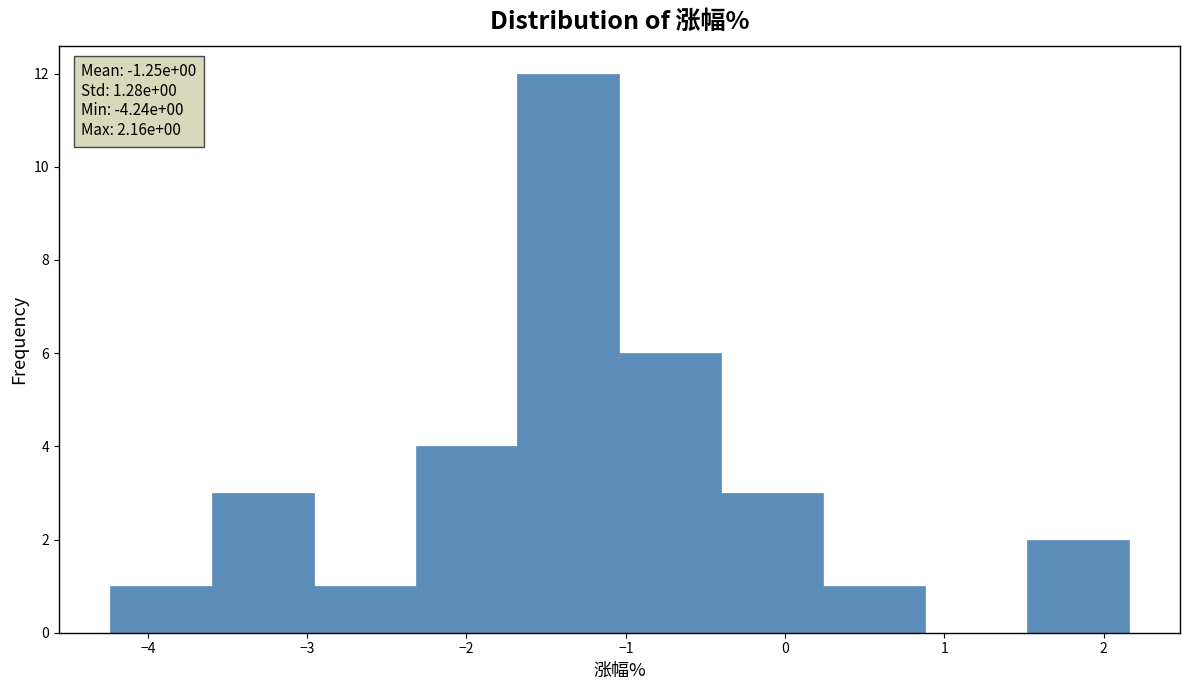

Which range on the x-axis has the tallest bar?

-1.68 to -1.04